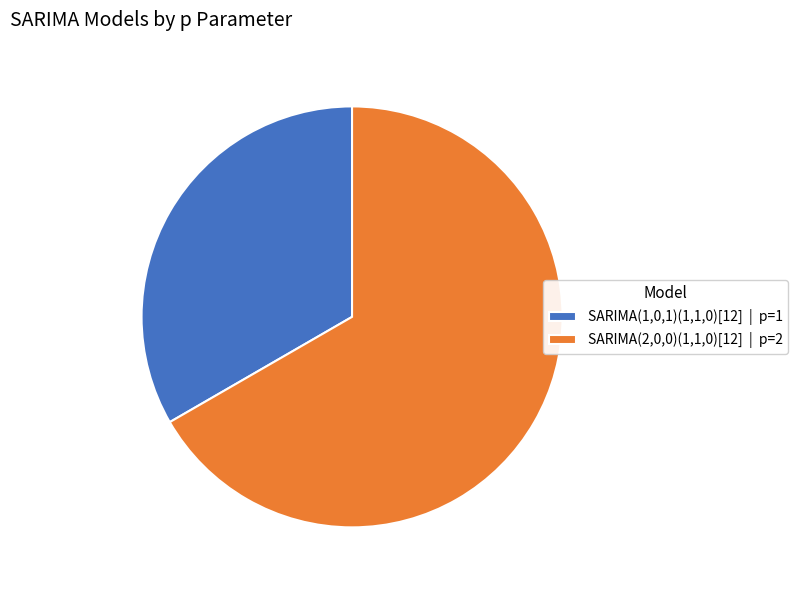

What is the largest slice in the pie chart?

SARIMA(2,0,0)(1,1,0)[12]